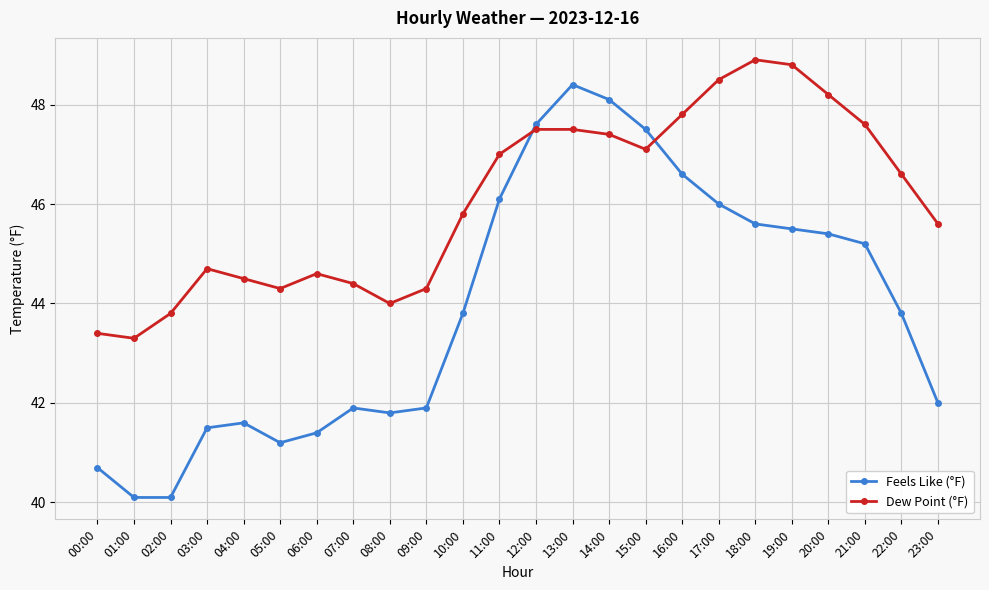

Reading left to right, what are all the values shown in this chart?

Feels Like (°F): 40.7	40.1	40.1	41.5	41.6	41.2	41.4	41.9	41.8	41.9	43.8	46.1	47.6	48.4	48.1	47.5	46.6	46.0	45.6	45.5	45.4	45.2	43.8	42.0
Dew Point (°F): 43.4	43.3	43.8	44.7	44.5	44.3	44.6	44.4	44.0	44.3	45.8	47.0	47.5	47.5	47.4	47.1	47.8	48.5	48.9	48.8	48.2	47.6	46.6	45.6